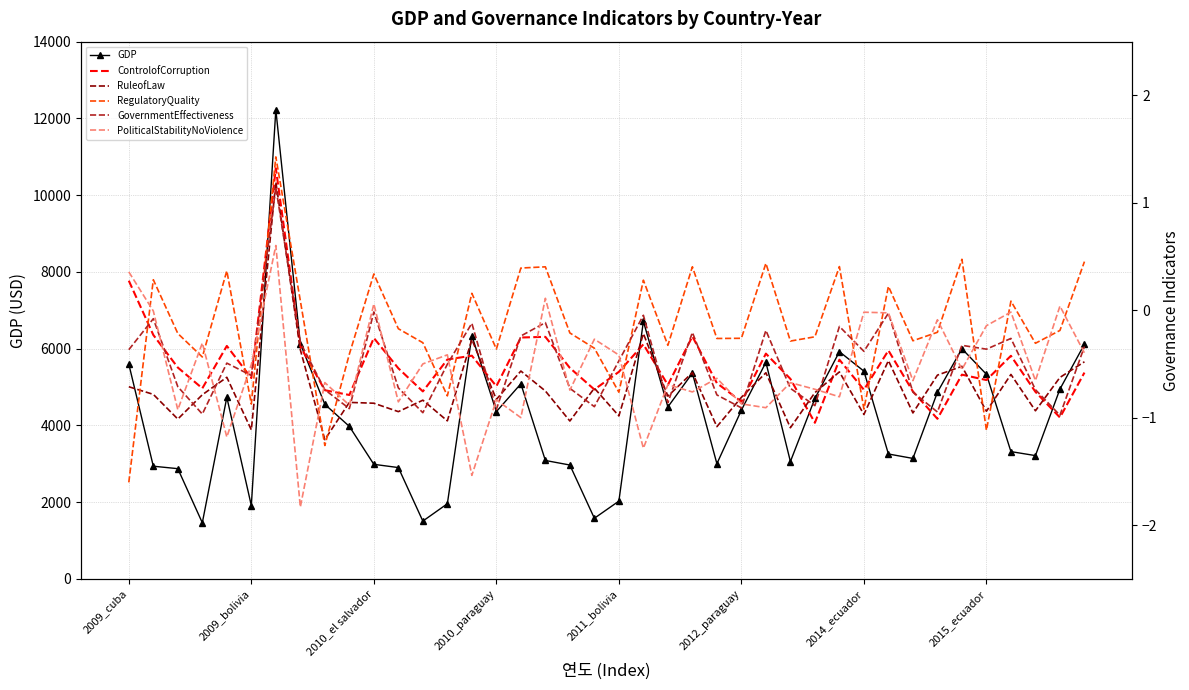

What is the average value of the PoliticalStabilityNoViolence series?

-0.5